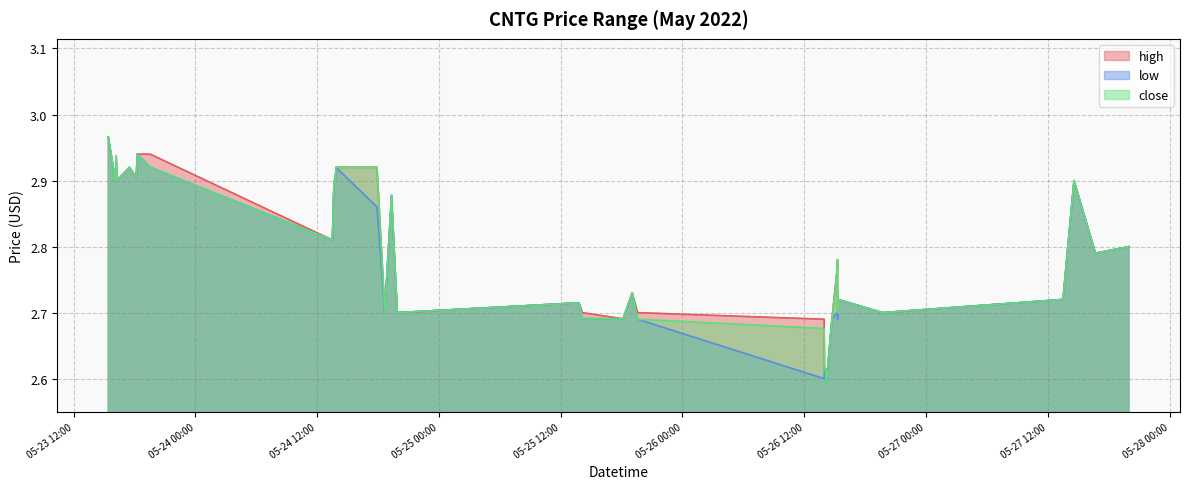

What is the difference between the close values at 2022-05-23 16:12:00 and 2022-05-24 19:20:00?

0.1